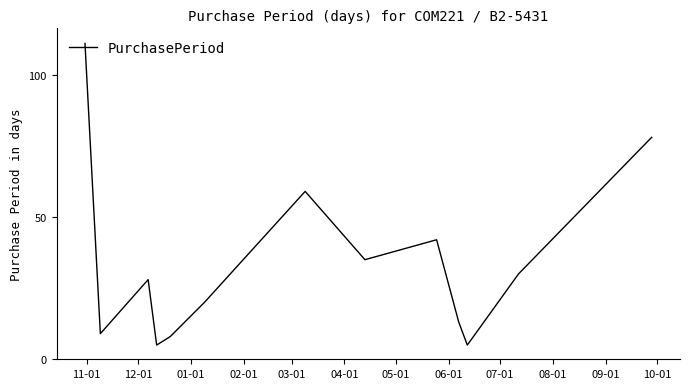

What is the difference between the maximum and second lowest values?

106